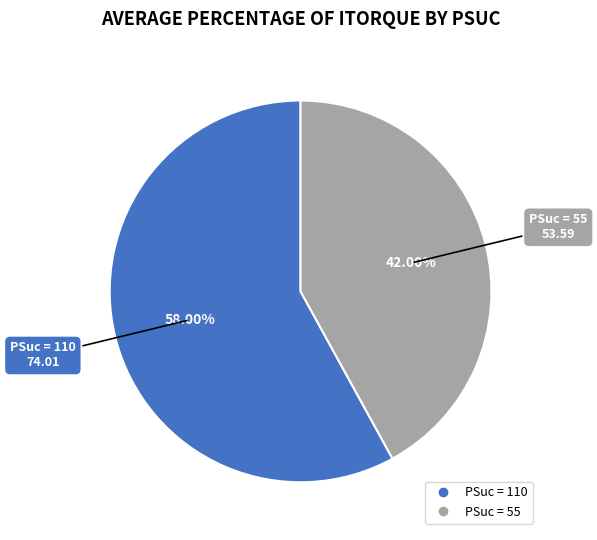

Is there a majority slice in this chart?

Yes